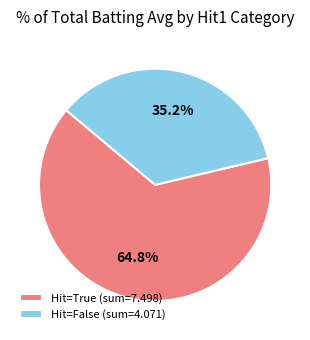

Does any single category account for the majority?

Yes